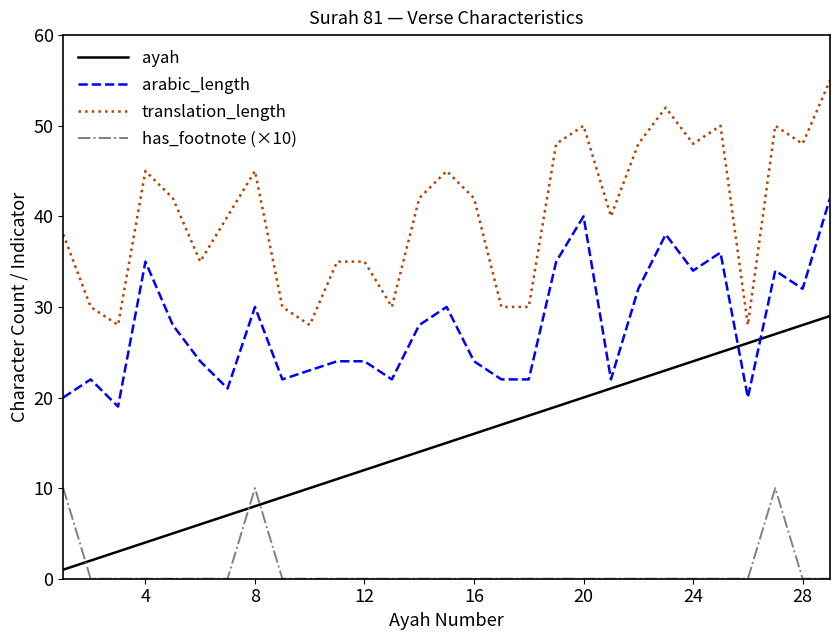

True or false: has_footnote (×10) and arabic_length intersect in this chart.

False